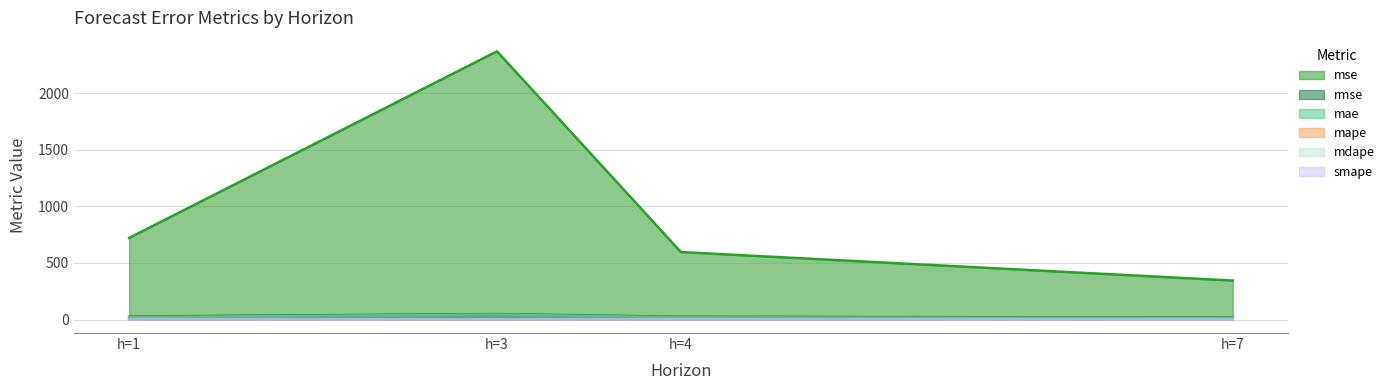

Is the value of rmse at h=3 greater than the value of mdape at h=7?

Yes